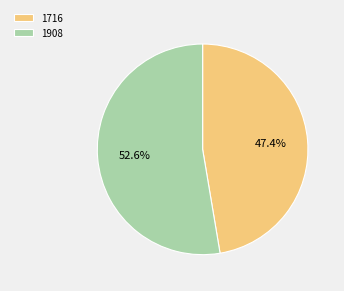

How many segments does this pie chart have?

2